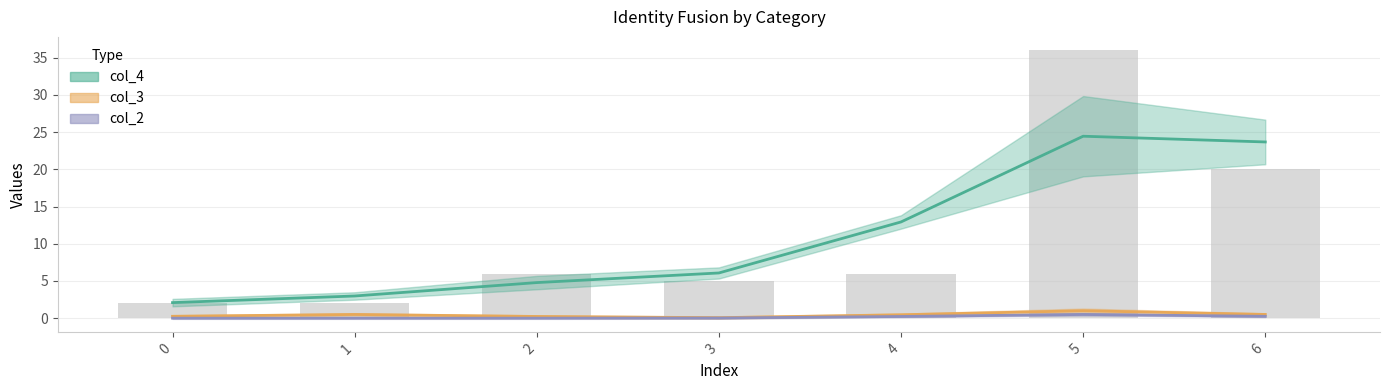

Which series has the largest range (max minus min)?

col_4